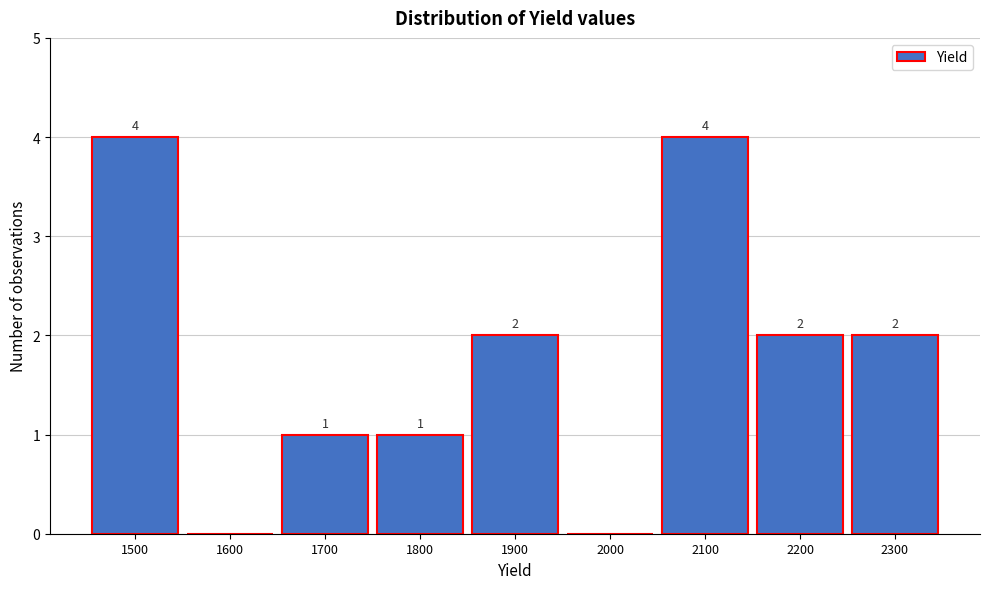

Reading right to left, list all the values displayed in this chart.

2300=2	2200=2	2100=4	2000=0	1900=2	1800=1	1700=1	1600=0	1500=4